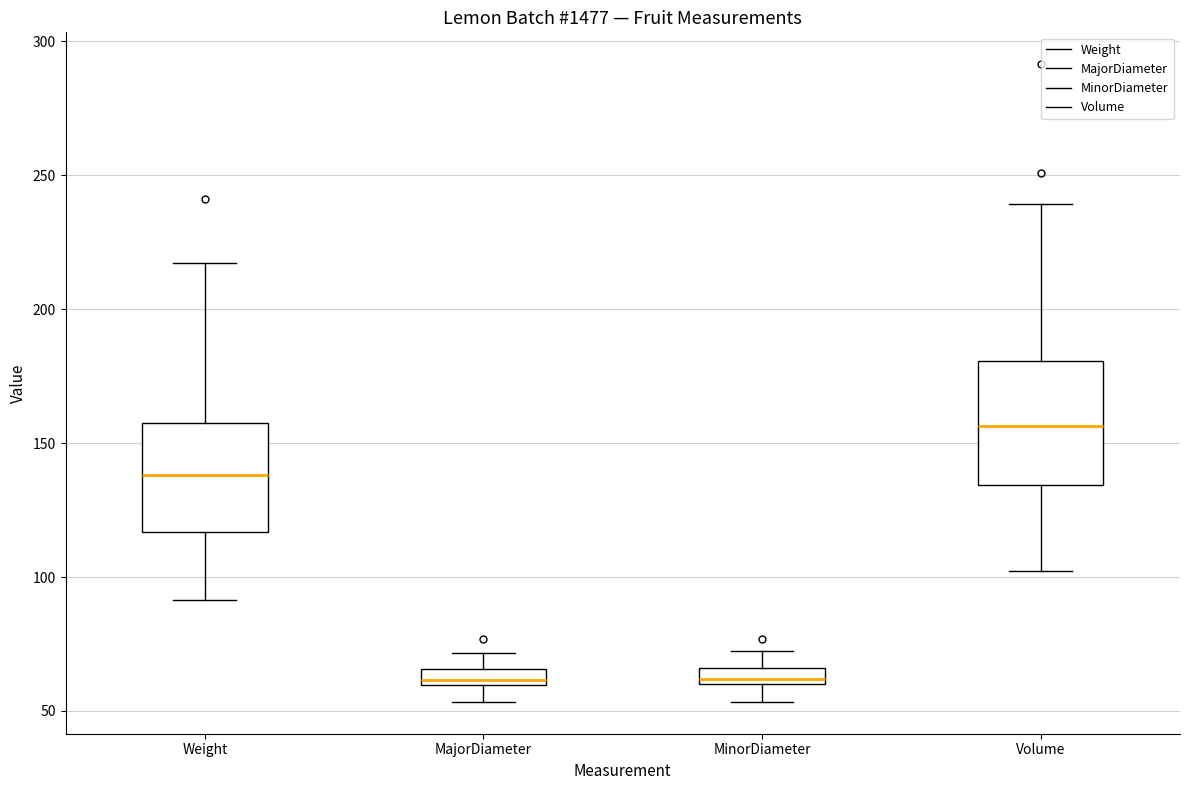

Where does the lower whisker of the box for Volume end on the y-axis? The values are not printed on the chart, so give them approximately, as read against the axis.

100